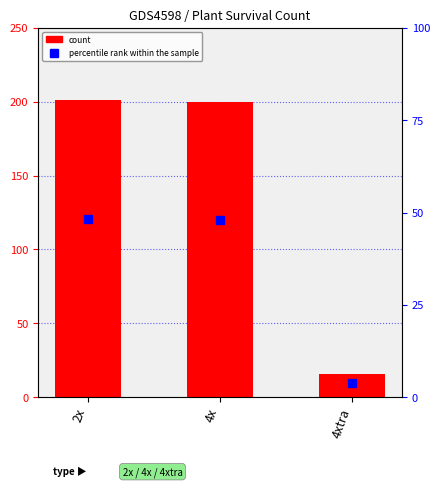

Read the value at 4x.

200